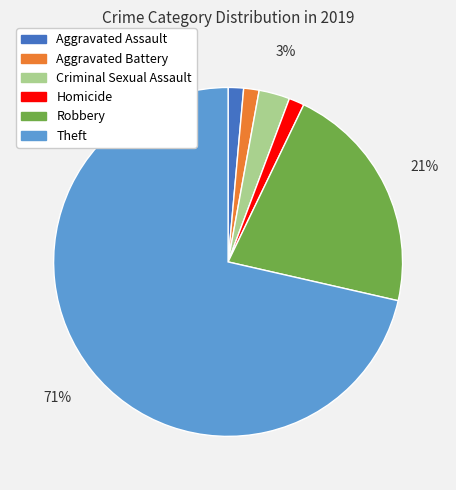

To the nearest percent, what percentage of the pie is Aggravated Battery?

1%